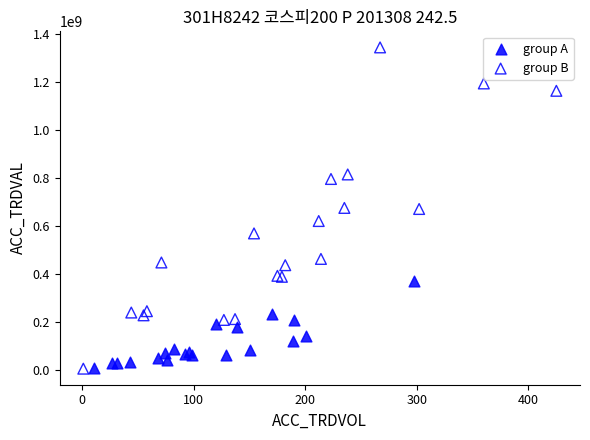

Which series has the largest Y range (max minus min)?

group B